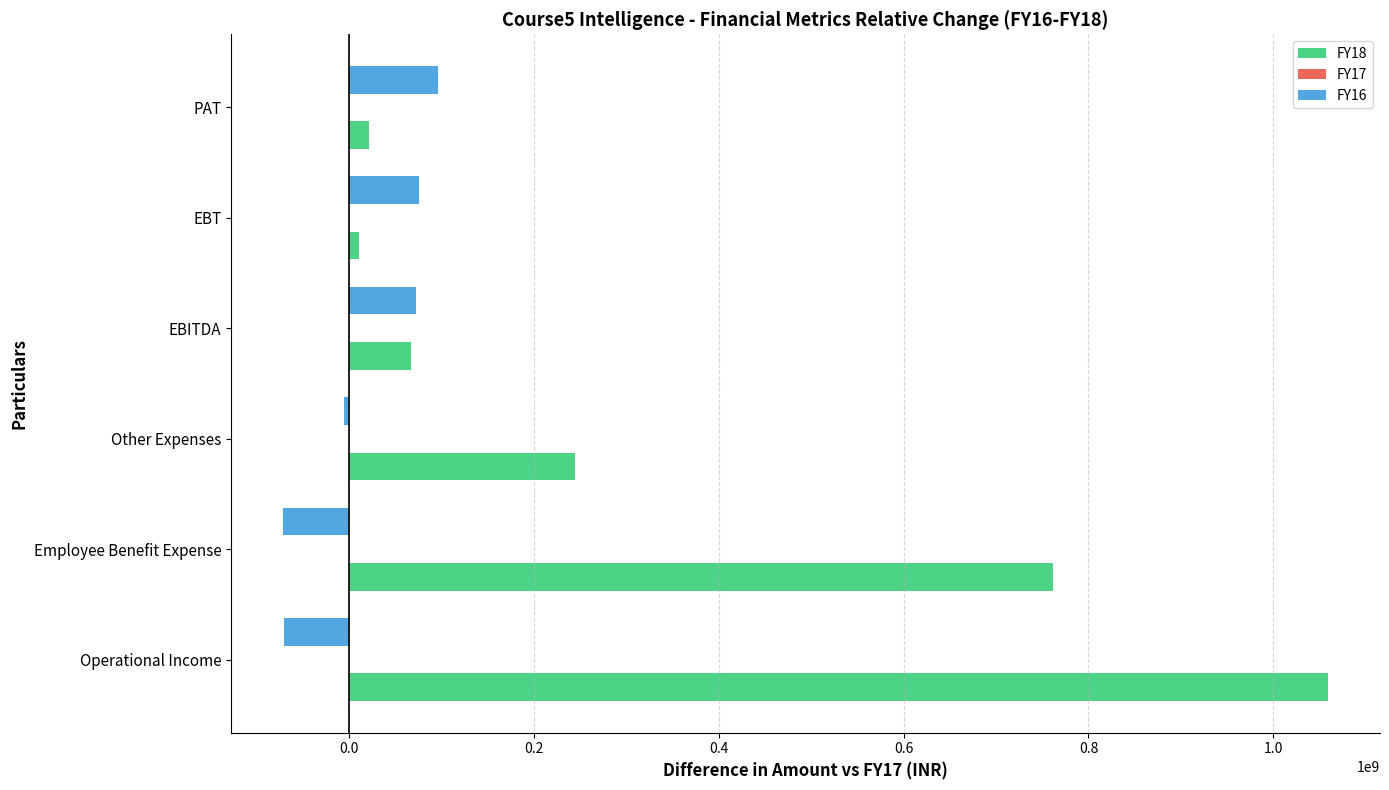

How many negative values does the FY16 series have?

3